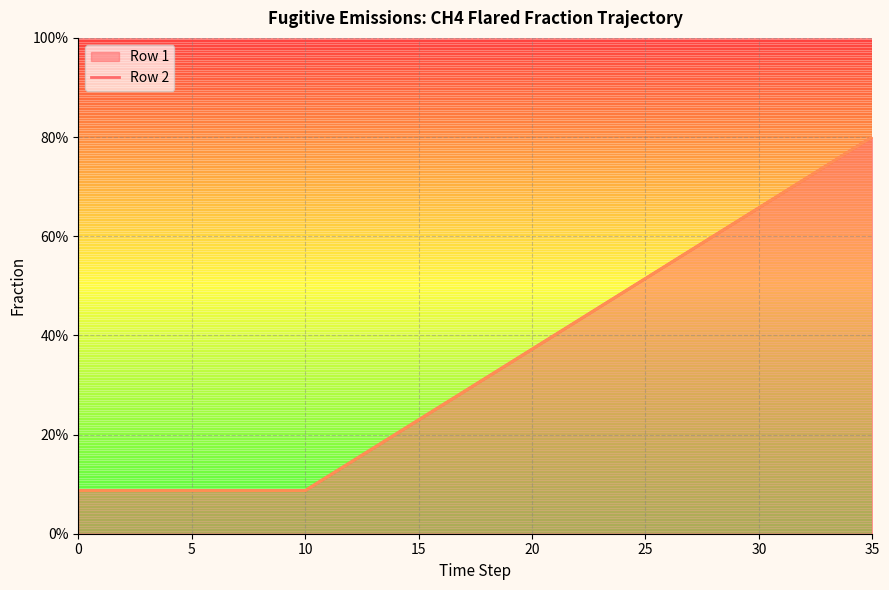

Which series has the widest spread of values?

Row 1 (line)